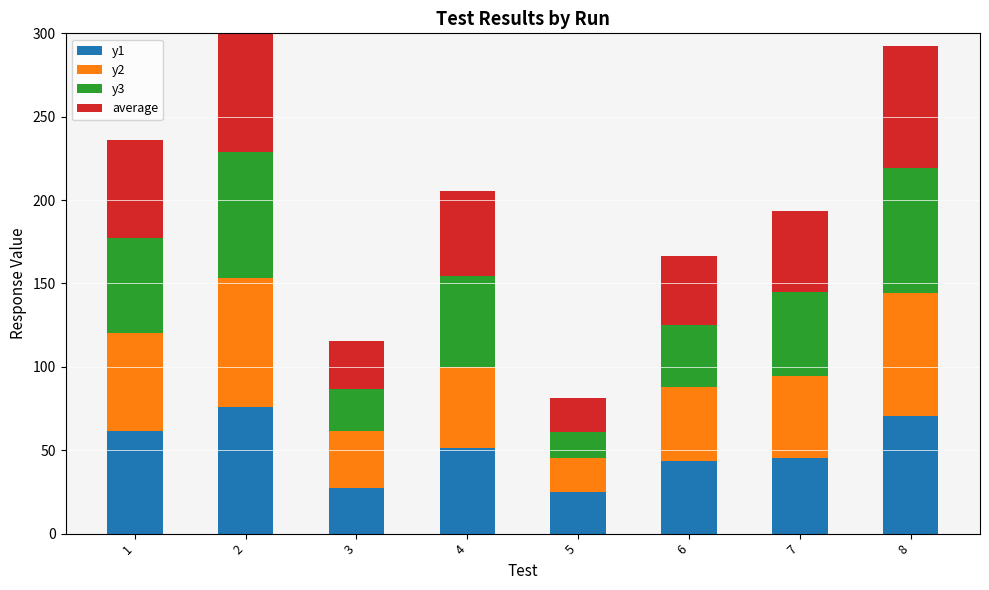

Which series has the largest range (max minus min)?

y3